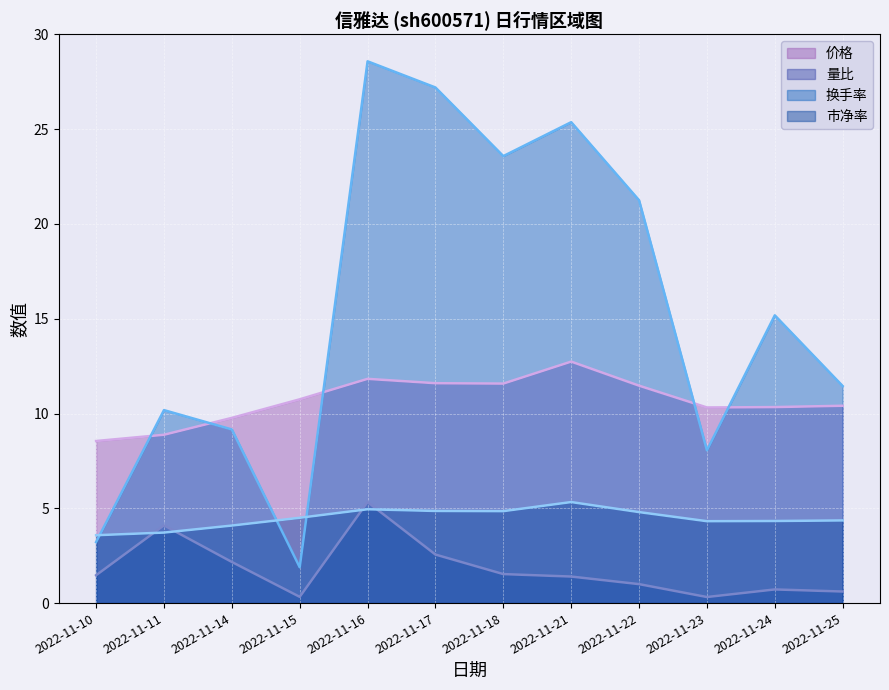

Which series has the largest total across all categories?

换手率